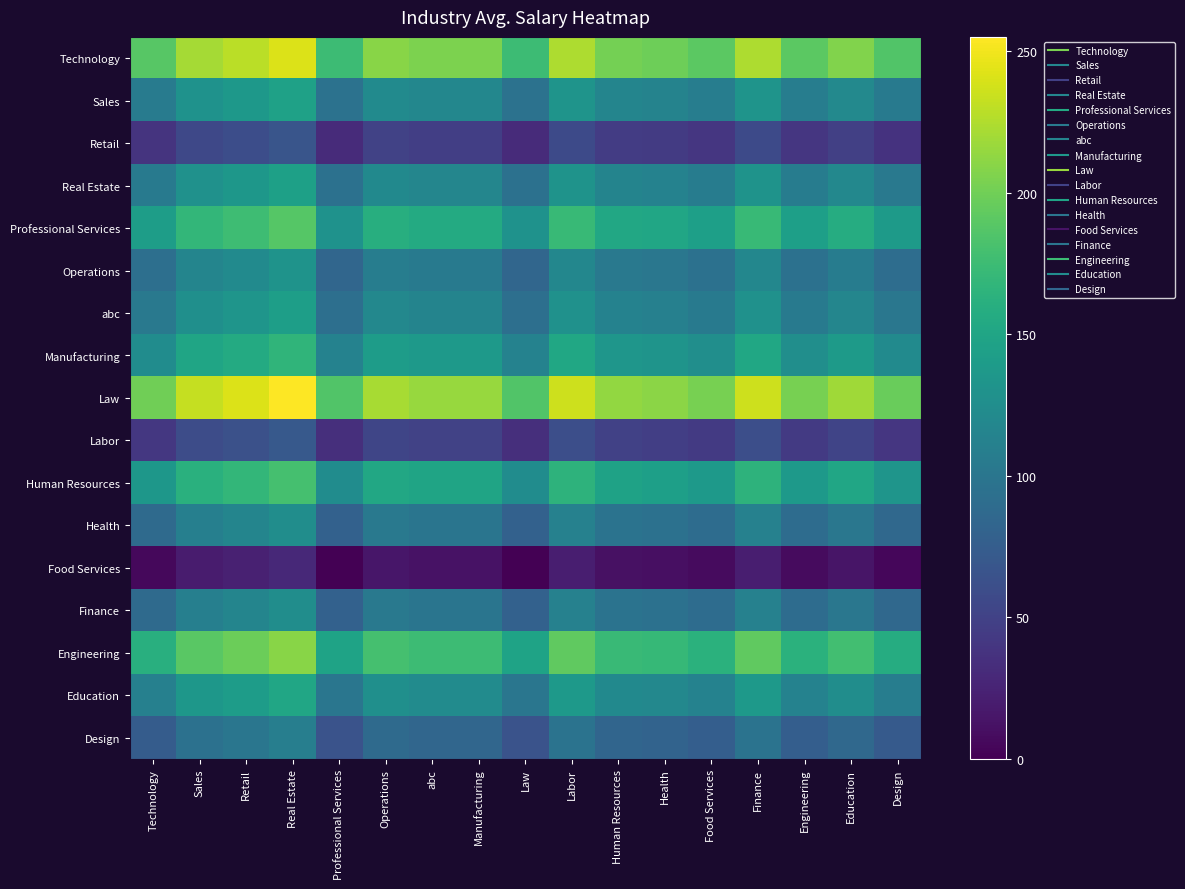

At how many categories does at least one series exceed 152?

17